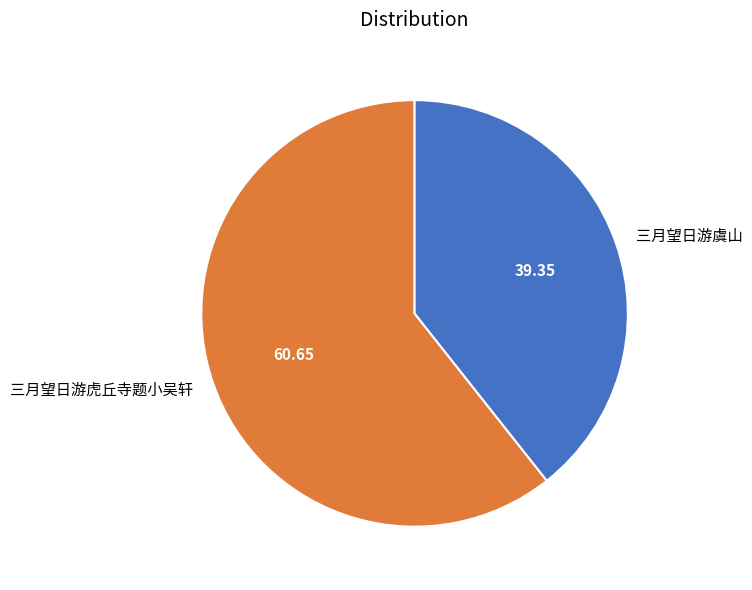

True or false: 三月望日游虎丘寺题小吴轩 accounts for 74% of the total.

False